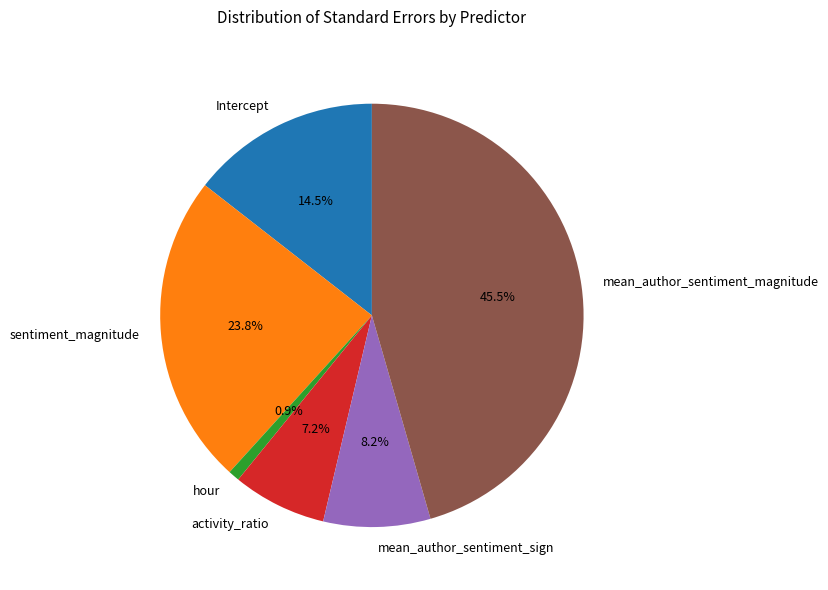

To the nearest percent, what is the average slice percentage?

17%